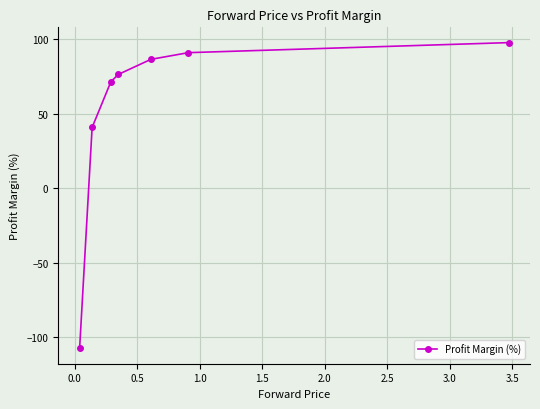

What is the minimum value shown in the chart?

-107.5